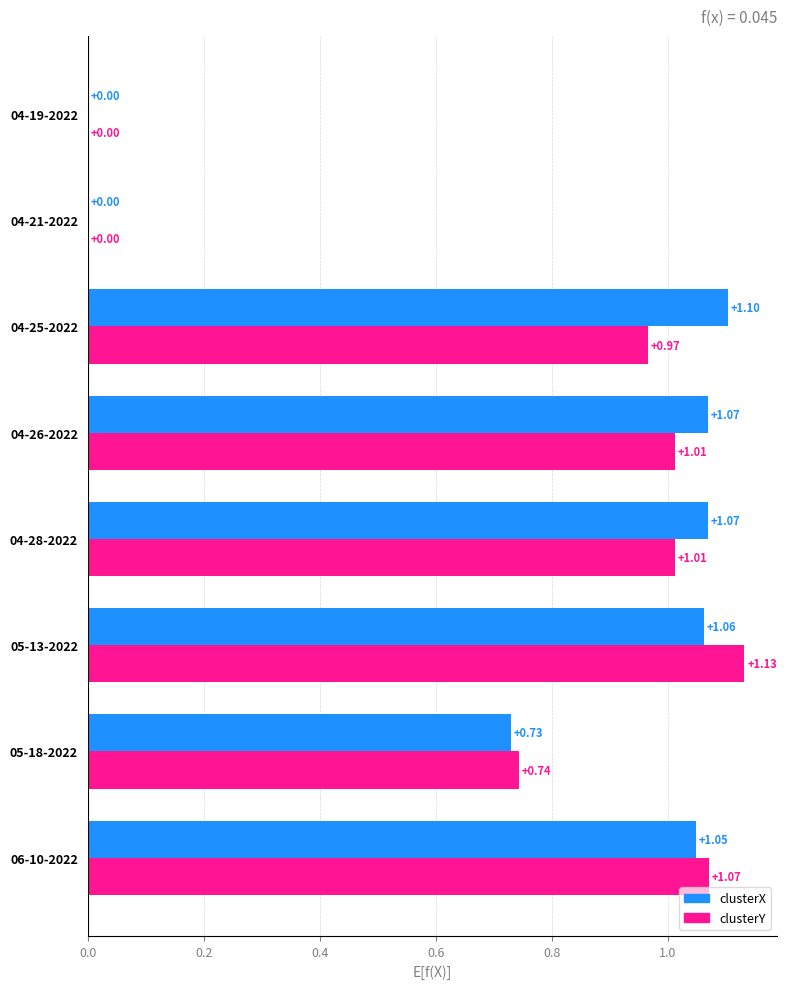

Is the value of clusterX at 05-13-2022 greater than the value of clusterY at 04-21-2022?

Yes